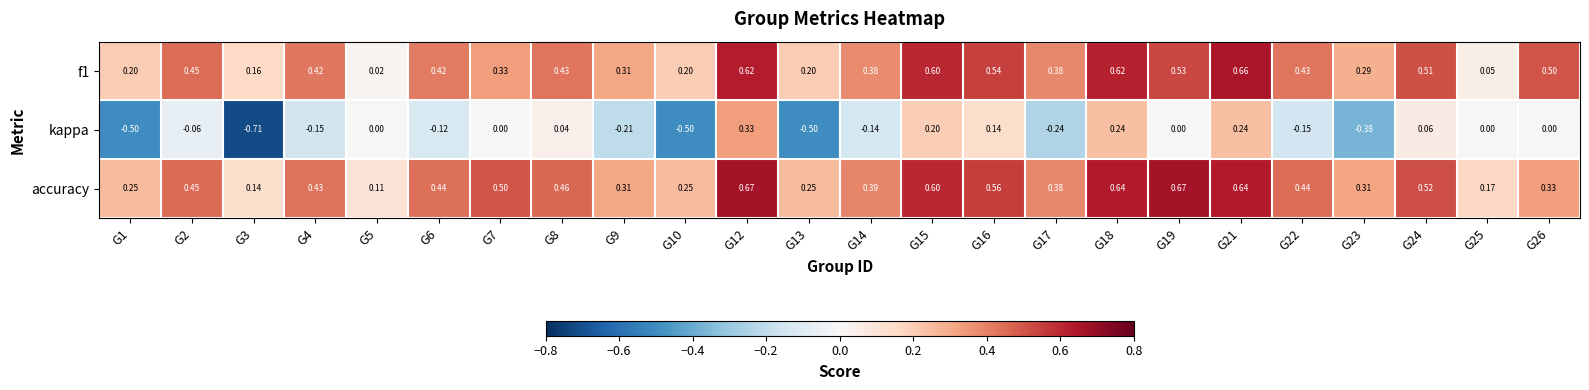

Which series has the largest total across all categories?

accuracy